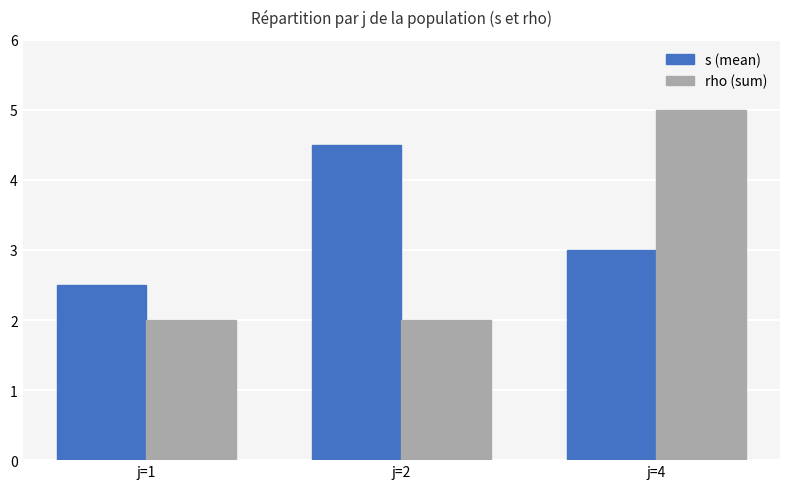

Which label corresponds to the largest value in the chart?

j=4